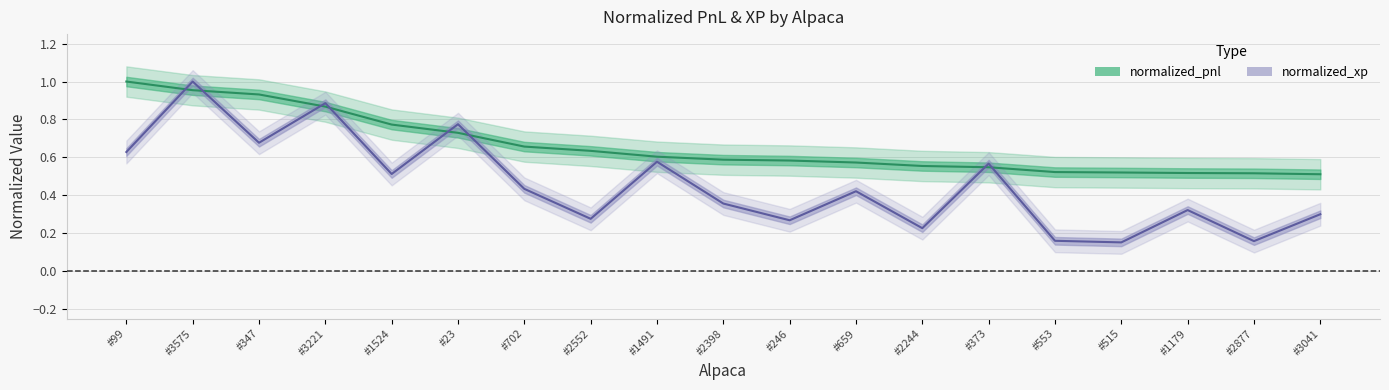

What is the total value across all series at #659?

1.0